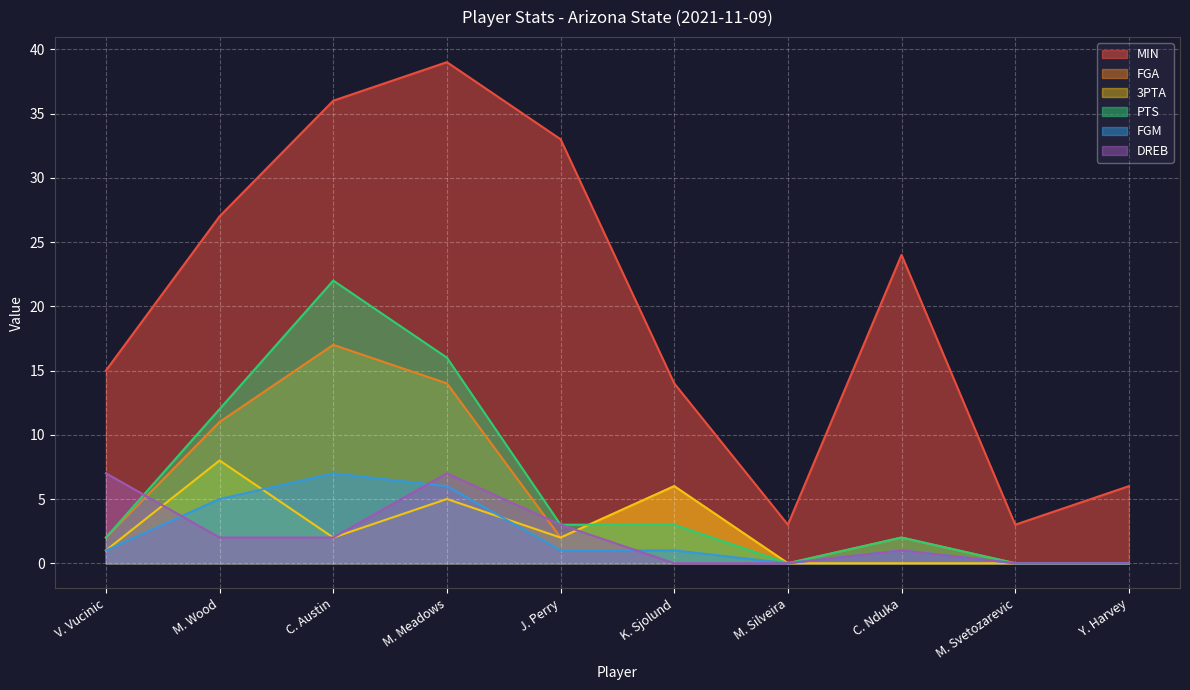

What is the greatest value displayed?

39